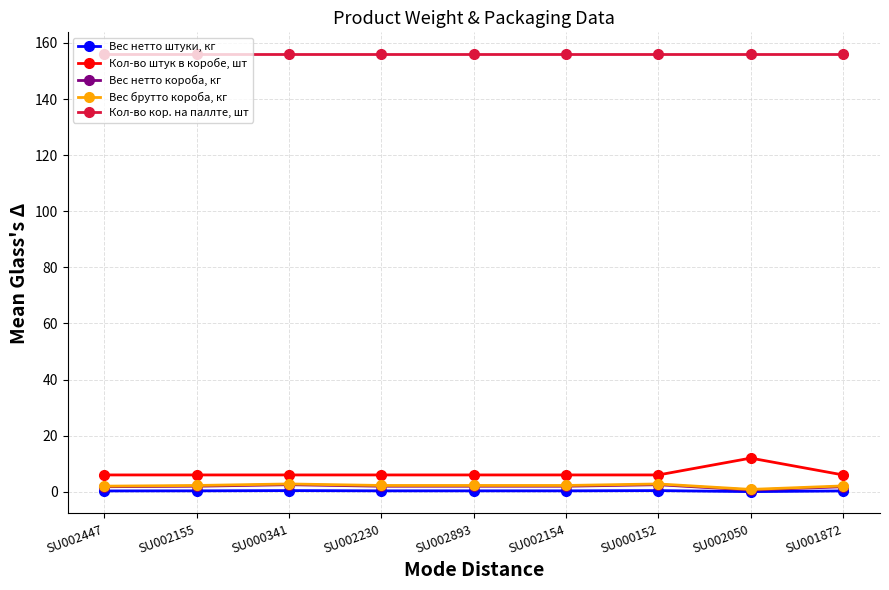

What is the maximum value shown in the chart?

156.0